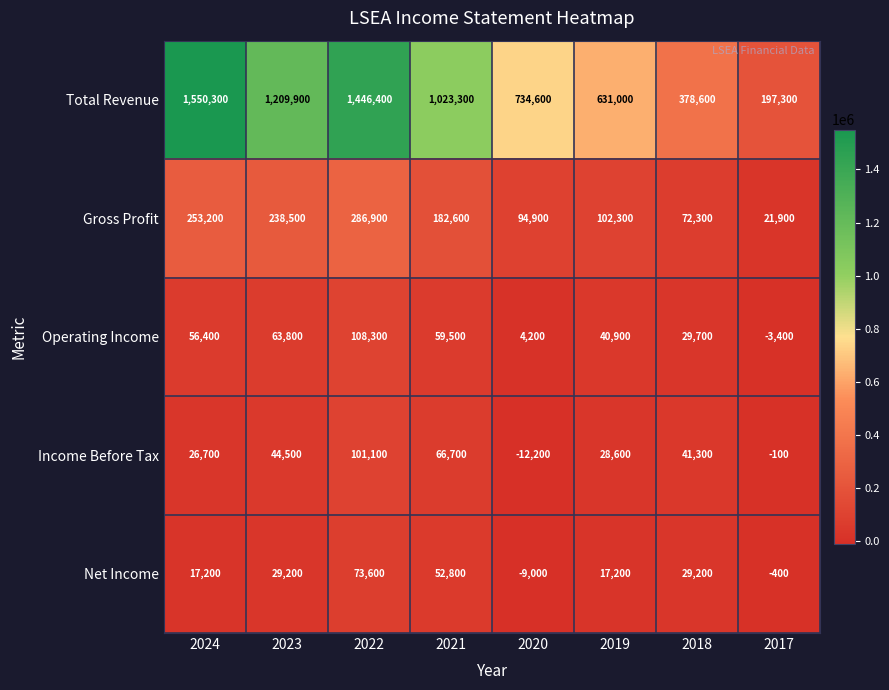

Where does the Income Before Tax series first go above 41300?

2023